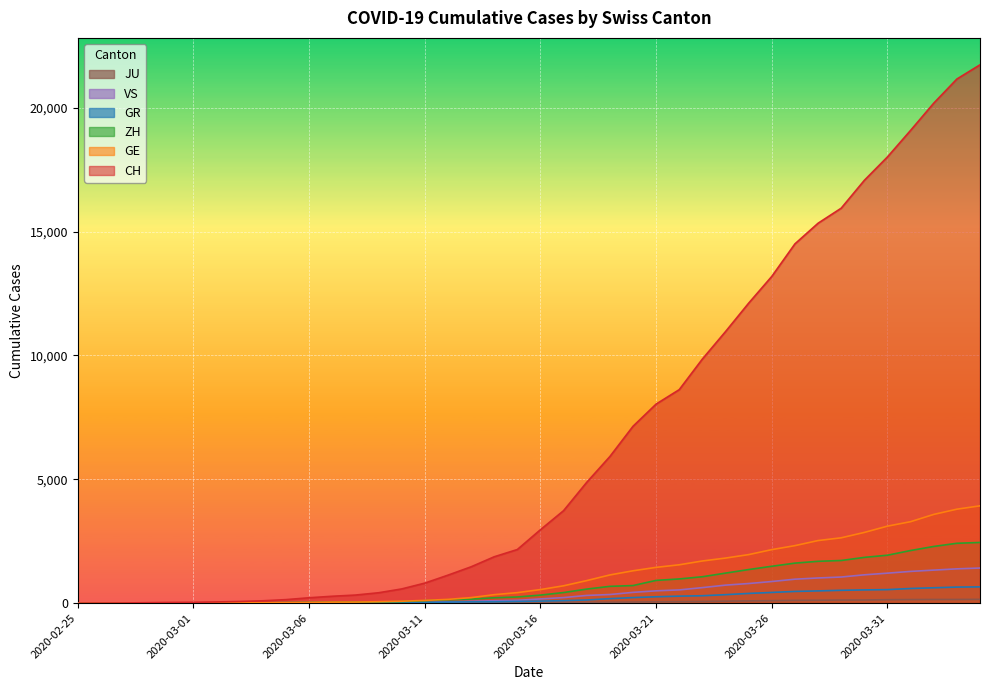

Which series has the largest total across all categories?

CH